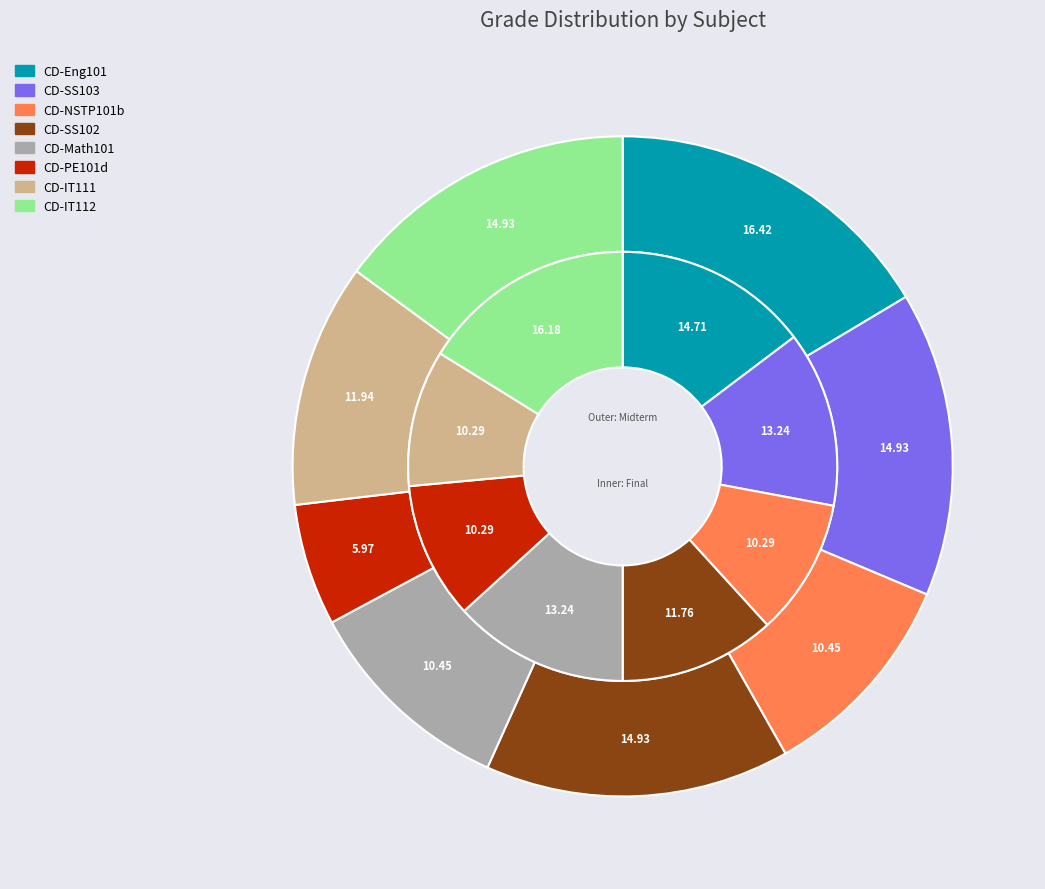

Rank the series by their average value, from highest to lowest.

Final, Midterm